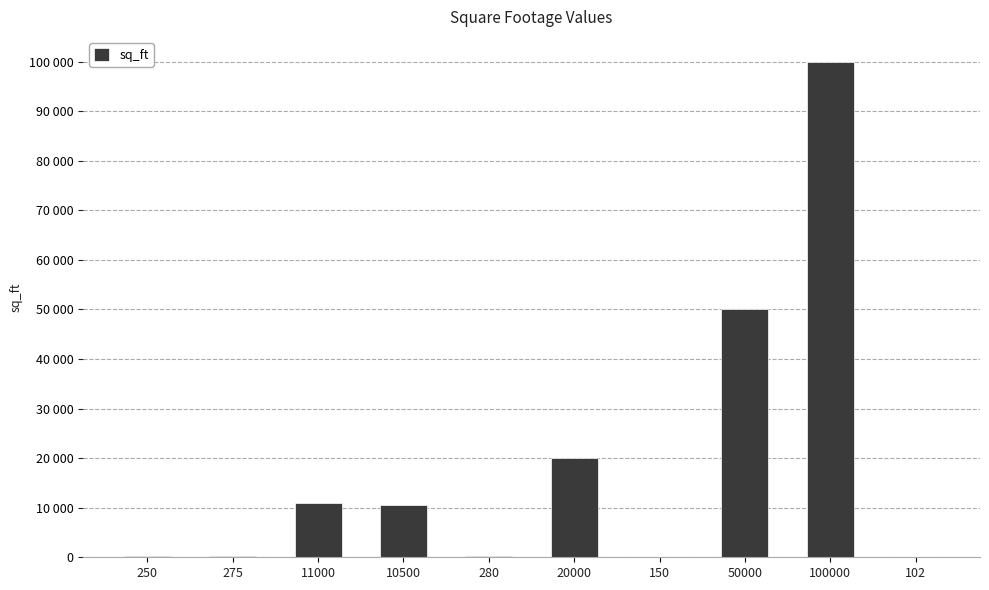

Which has a higher value, 250 or 102?

250